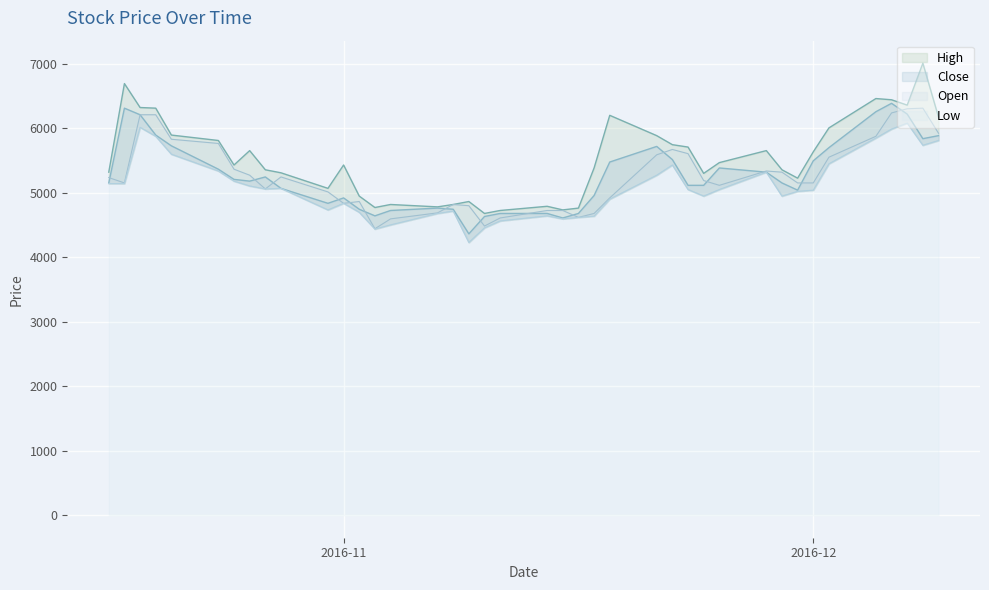

What is the value of the Close point at the 40th from the left?

5882